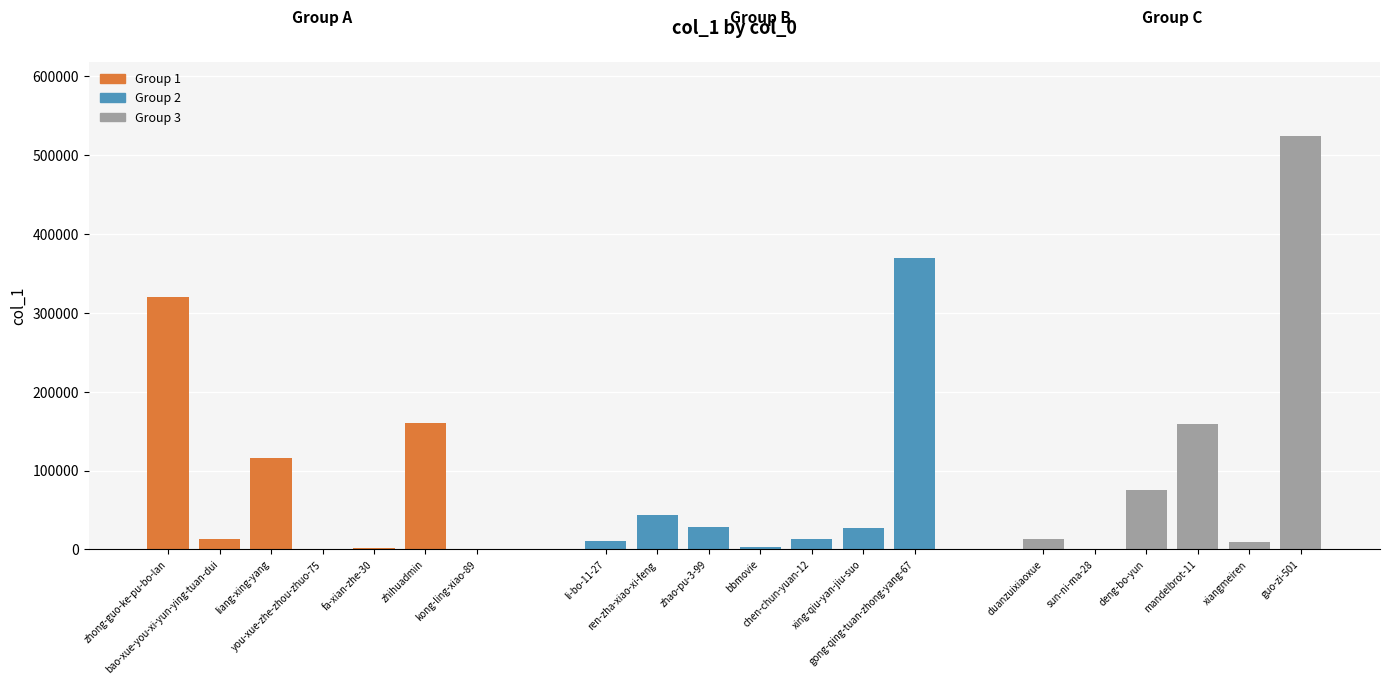

Read the value at zhihuadmin, to the nearest 50.

159950